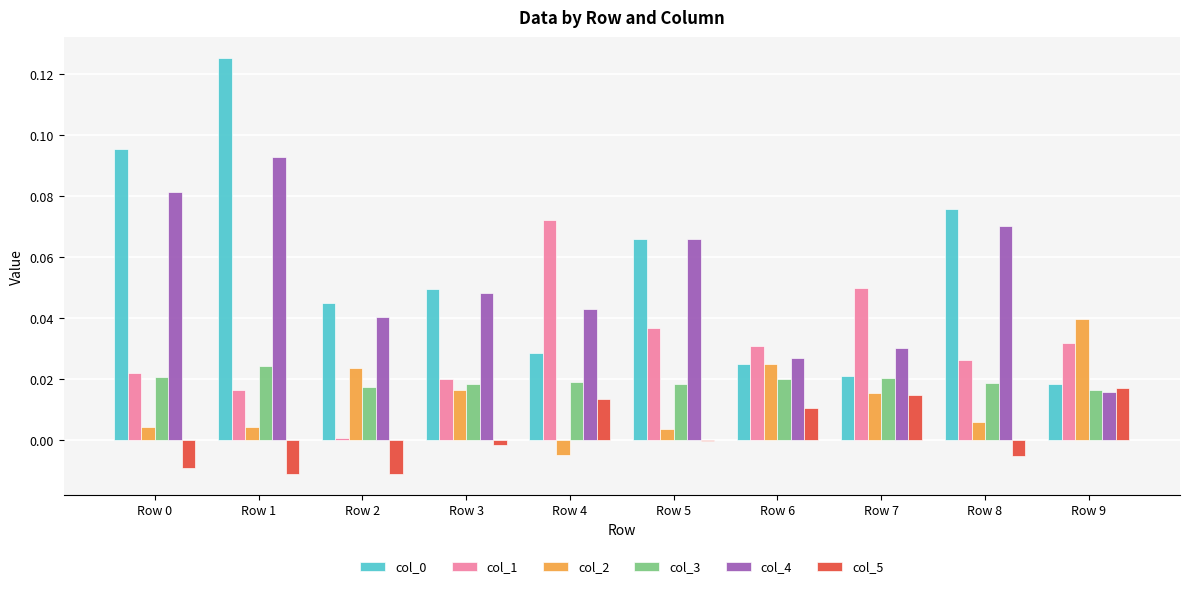

Where is col_4 nearest to the value 0?

Row 9